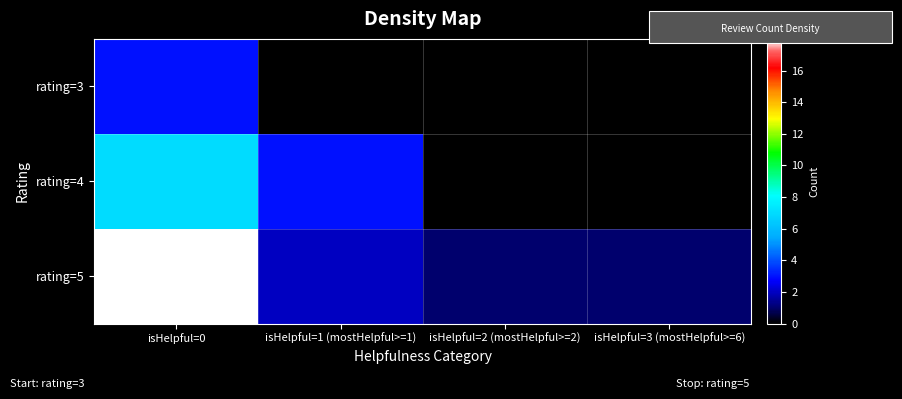

Which category has the highest value across all series?

isHelpful=0